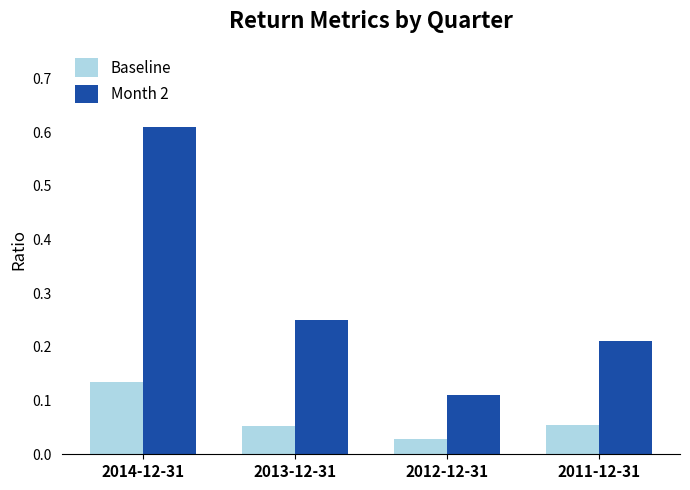

What is the label of the 2nd bar from the right?

2012-12-31